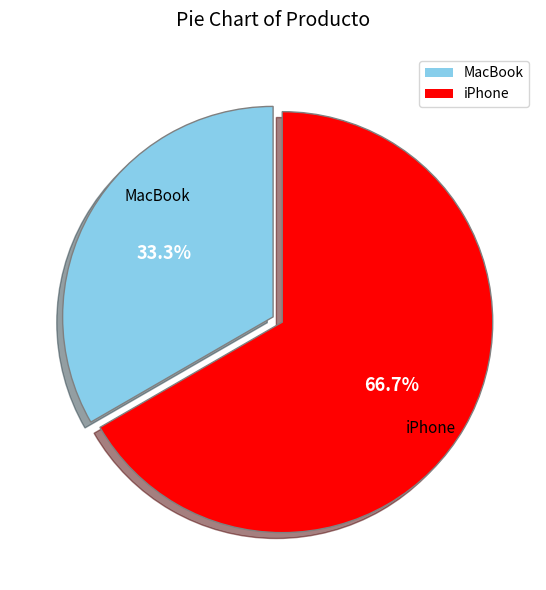

Is it true that iPhone is 78% of the pie?

False